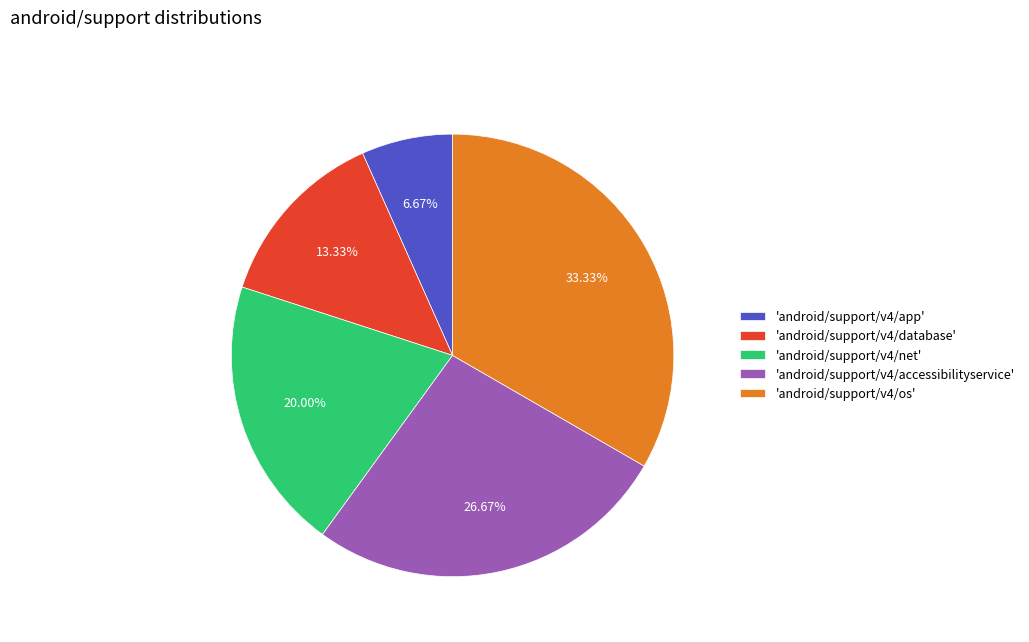

How many slices are in this pie chart?

5